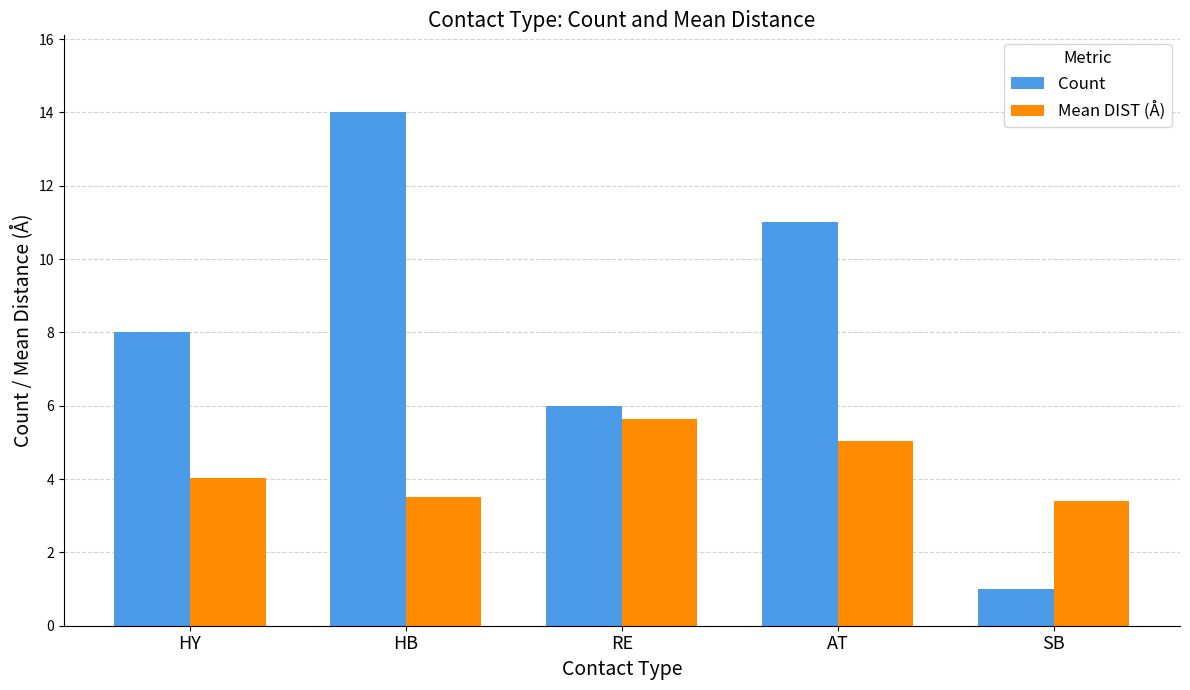

Which series changed the most between HY and HB?

Count